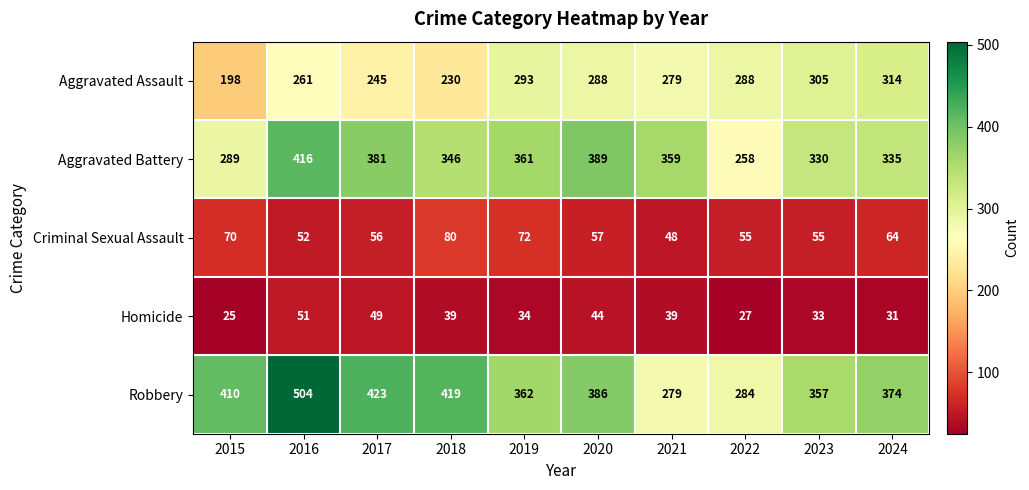

What is the minimum value shown in the chart?

25